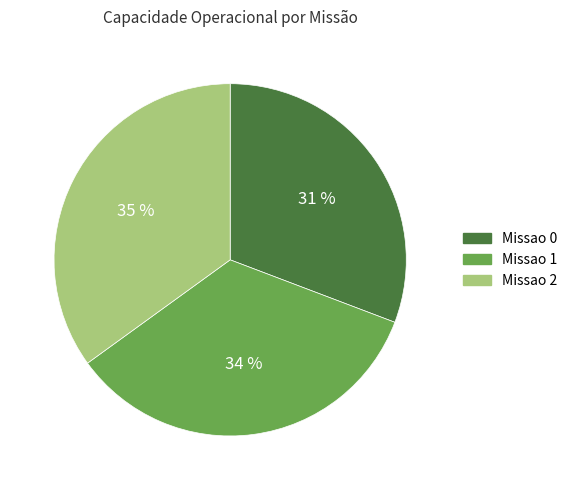

To the nearest percent, what portion does Missao 1 represent?

34%